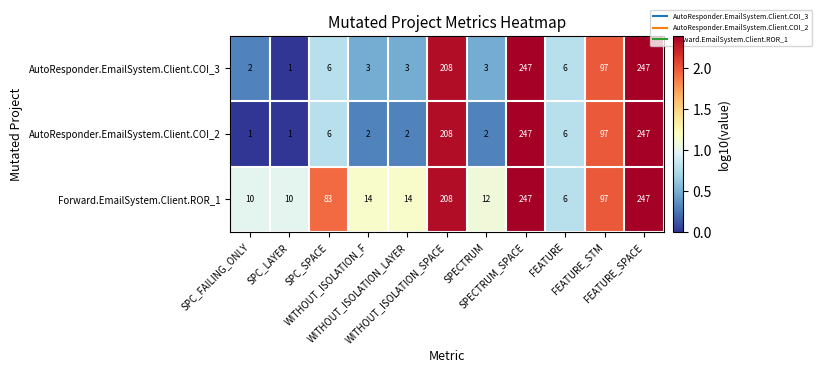

What is the sum of all Forward.EmailSystem.Client.ROR_1 values?

948